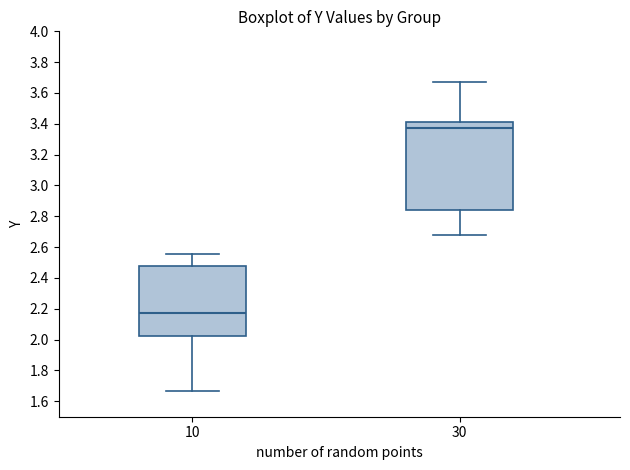

Comparing the boxes themselves (not the whiskers), which one is the tallest?

30